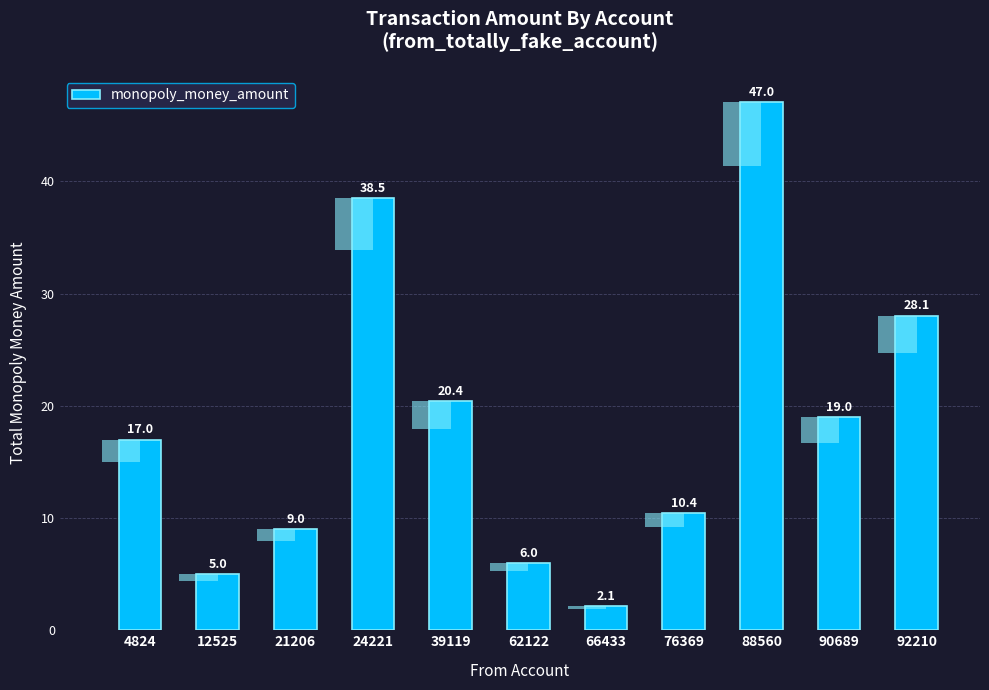

Rank the categories by value from highest to lowest.

88560, 24221, 92210, 39119, 90689, 4824, 76369, 21206, 62122, 12525, 66433